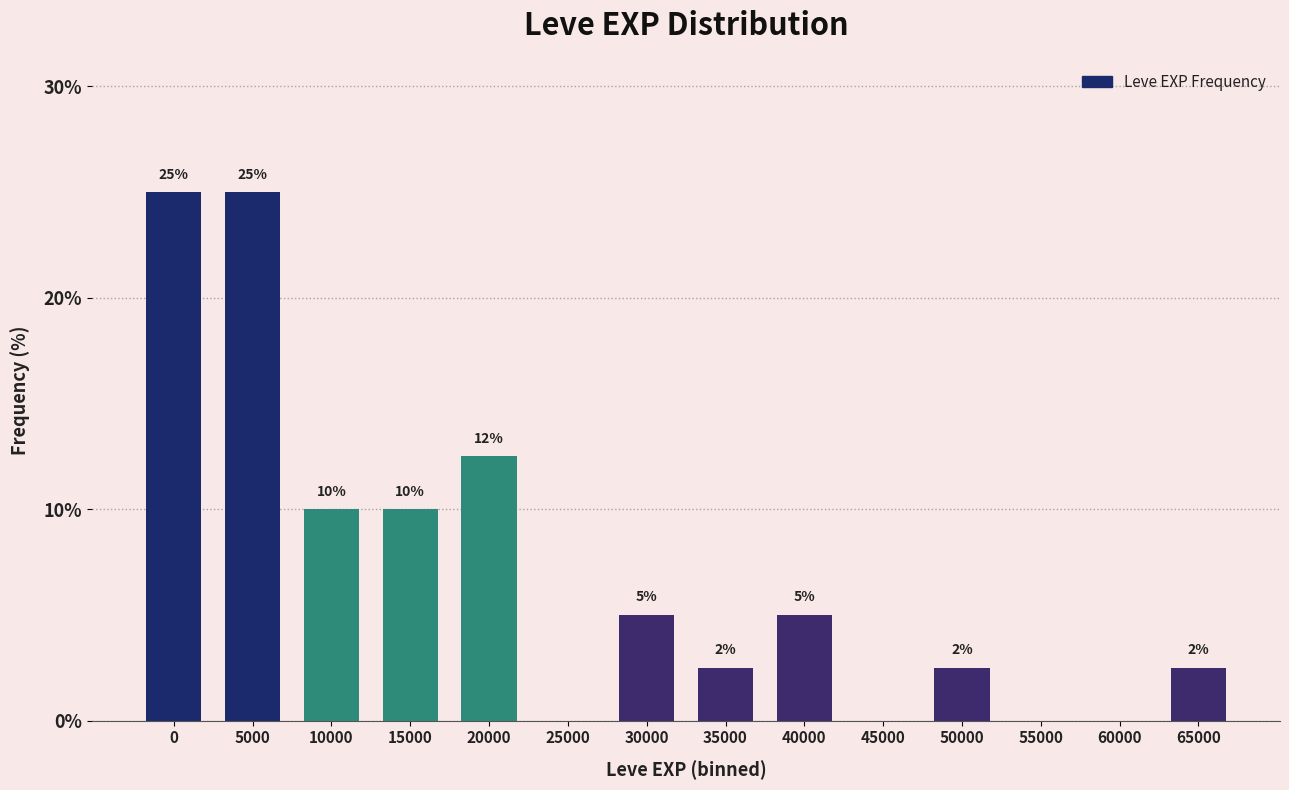

Between 15000 and 45000, which is larger?

15000